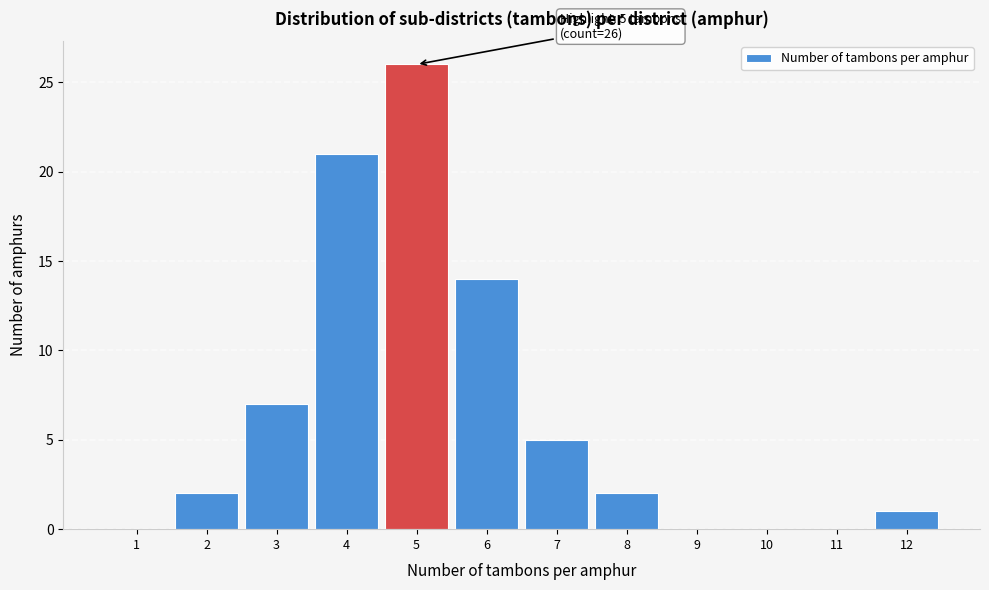

Reading right to left, transcribe all the data shown in this chart.

12=1	11=0	10=0	9=0	8=2	7=5	6=14	5=26	4=21	3=7	2=2	1=0